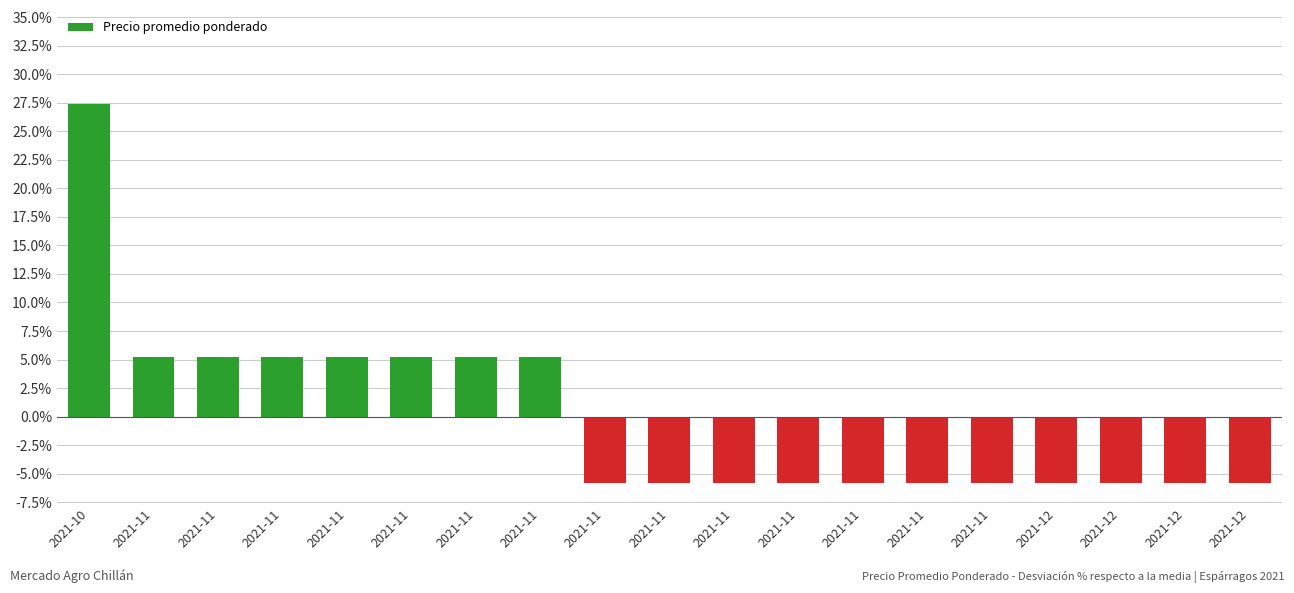

What value does the data have at 2021-12?

-5.8